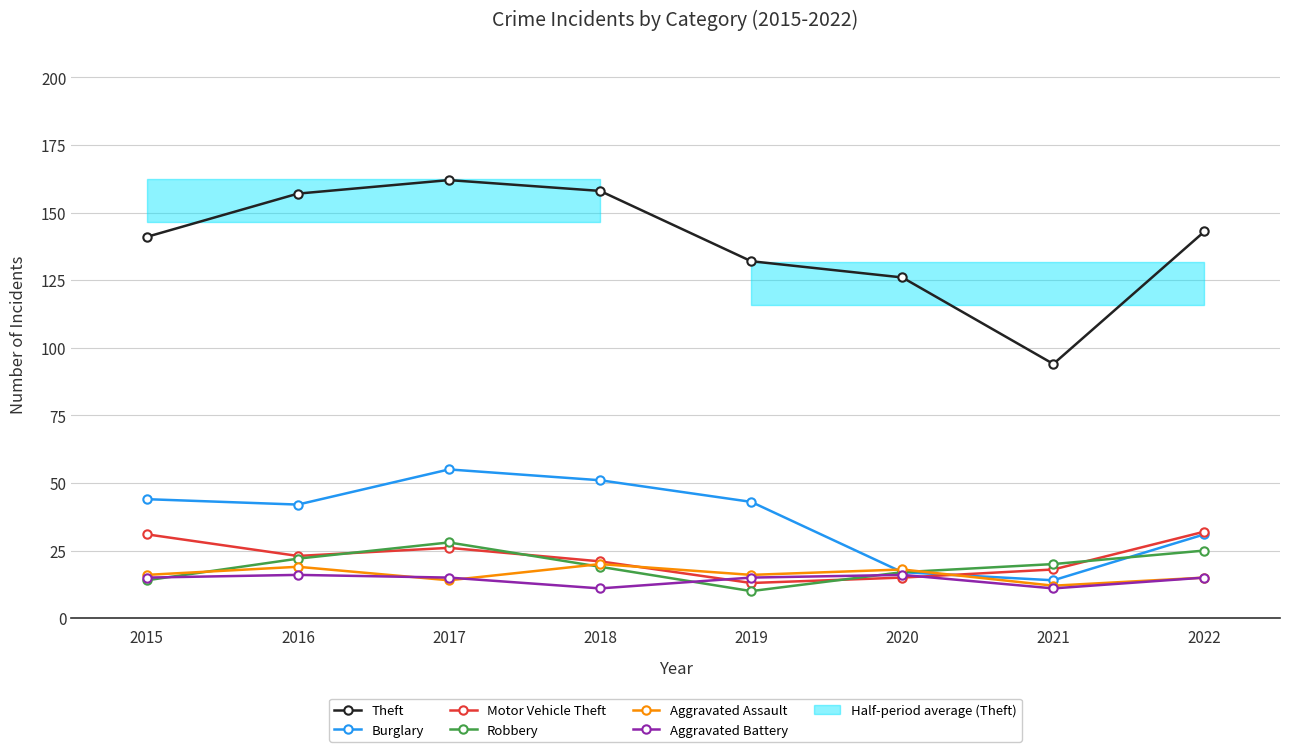

Is the value of Motor Vehicle Theft at 2017 greater than the value of Robbery at 2017?

No